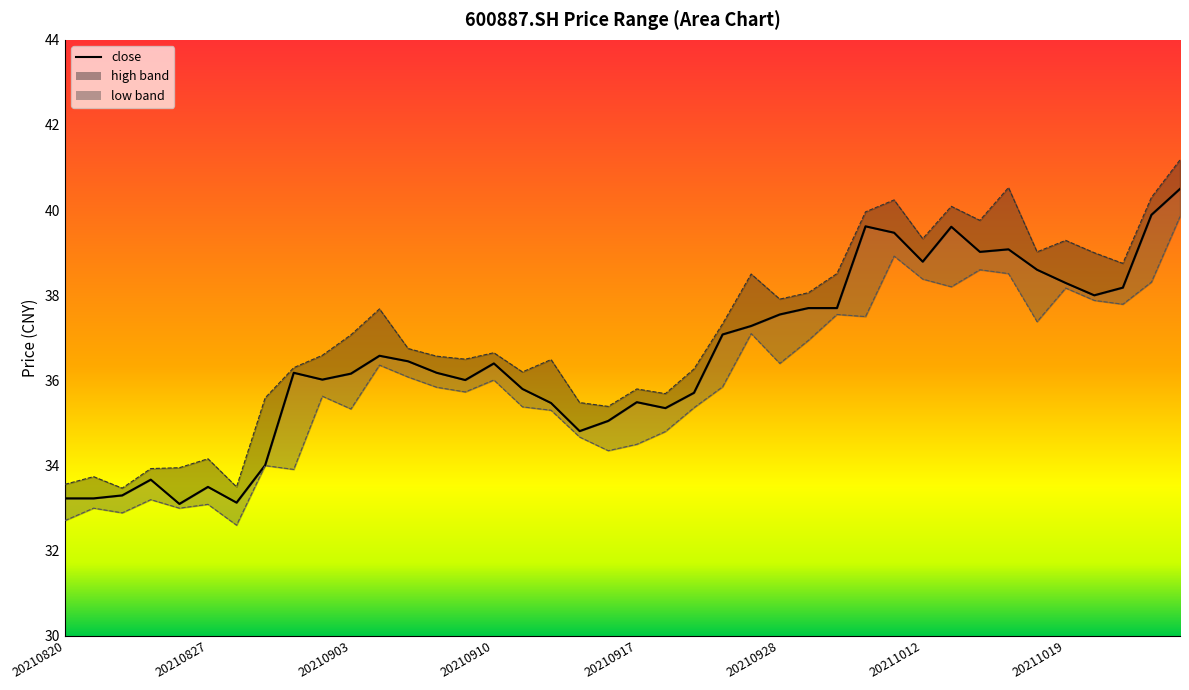

How many data points in high are above 36?

28